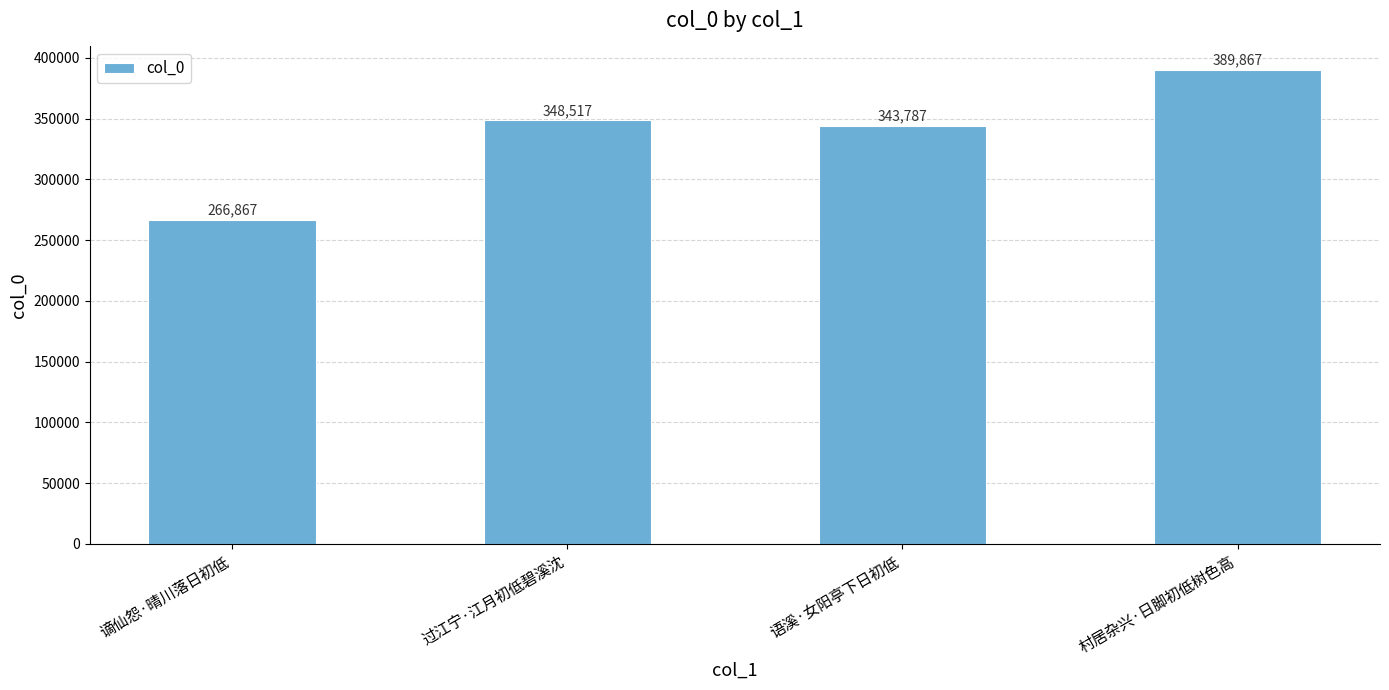

List the labels in order of value, smallest first.

谪仙怨·晴川落日初低, 语溪·女阳亭下日初低, 过江宁·江月初低碧溪沈, 村居杂兴·日脚初低树色高